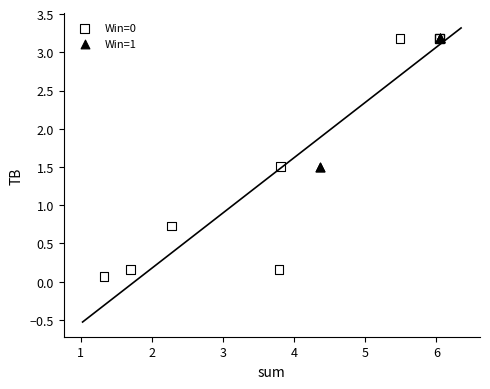

Which series has the widest spread of Y values?

Win=0